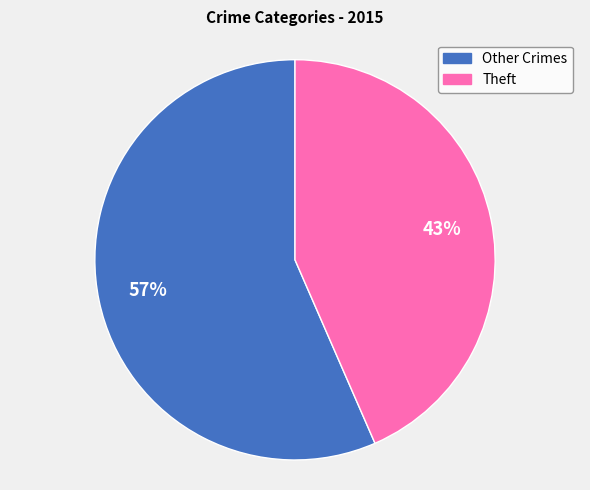

Does any single category account for the majority?

Yes